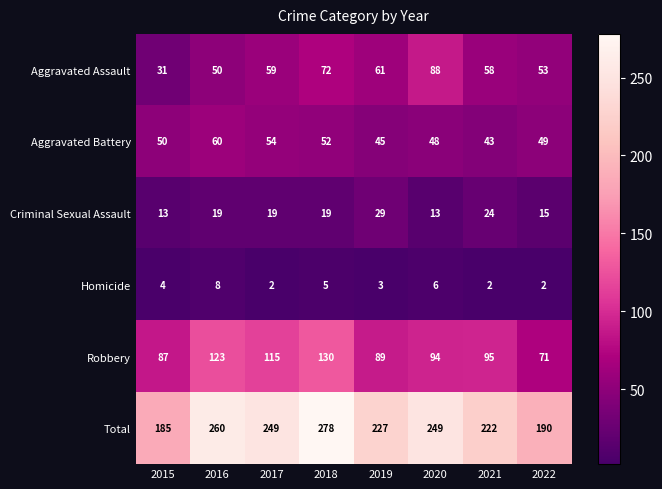

True or false: Aggravated Assault has a value of 59 at 2017.

True